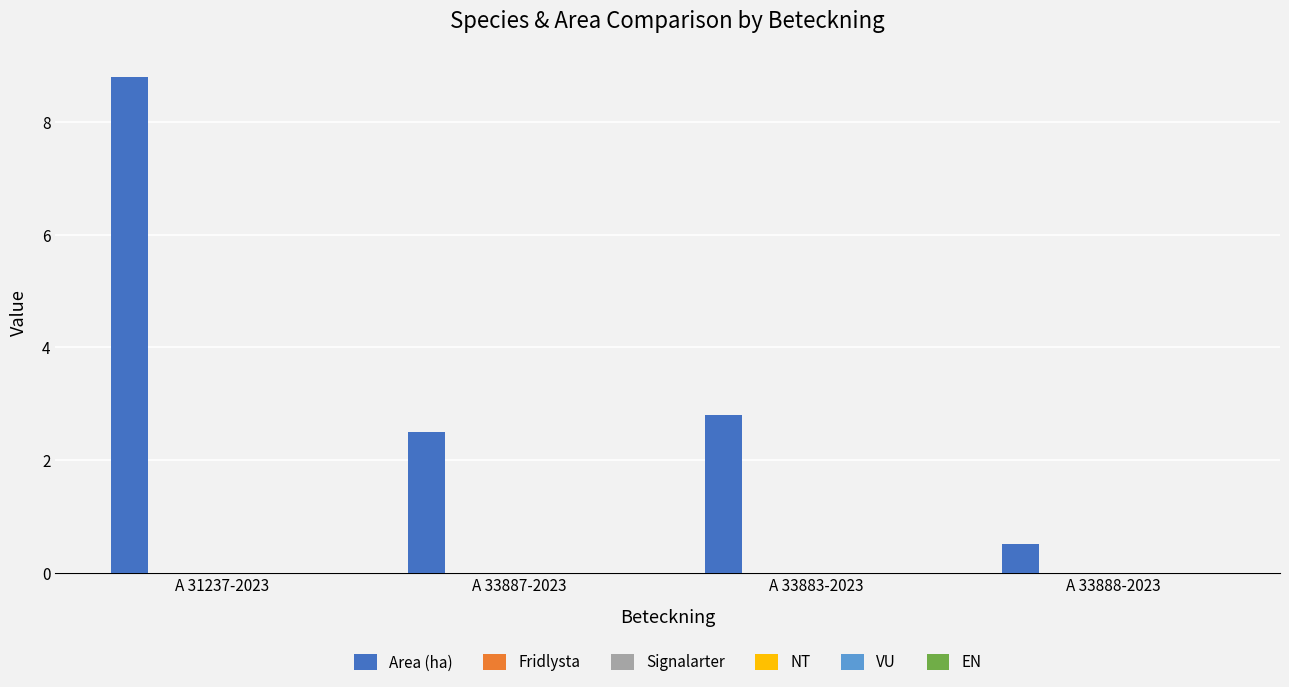

What is the value of the 3rd bar from the left?

2.8